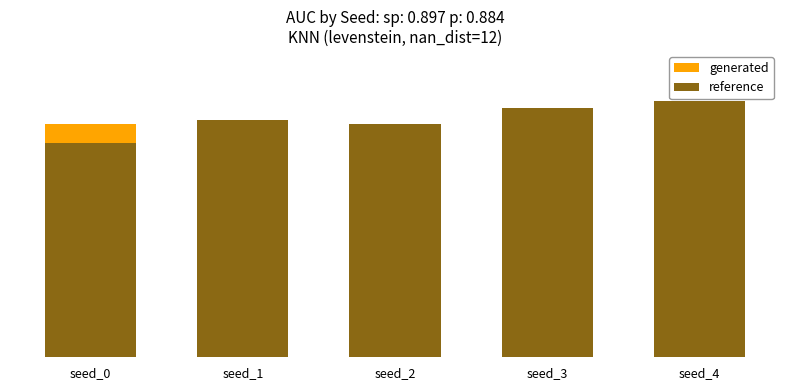

What is the difference between the highest and lowest values at seed_4?

14